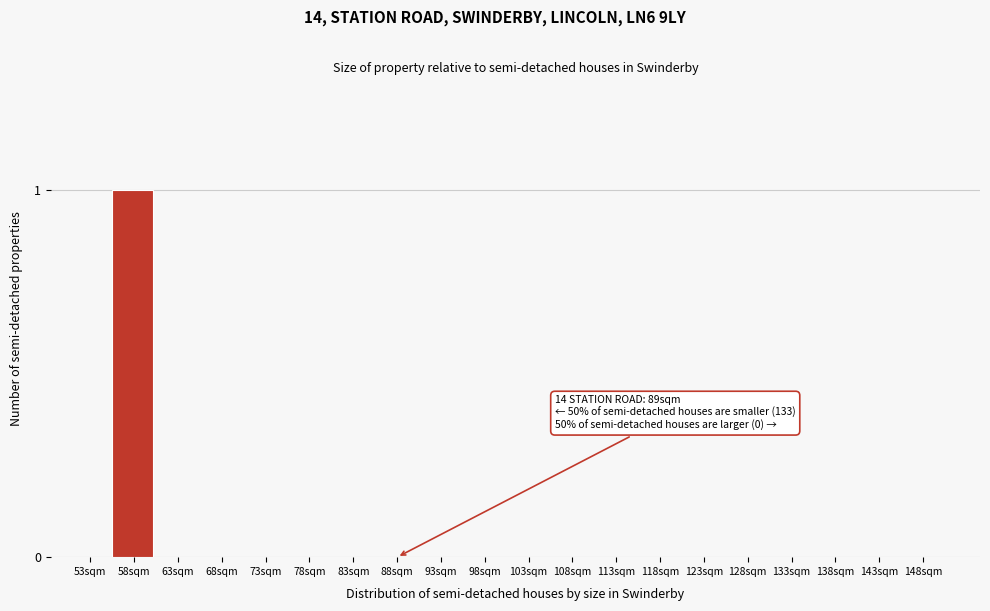

Reading left to right, what are all the values shown in this chart?

53sqm=0	58sqm=1	63sqm=0	68sqm=0	73sqm=0	78sqm=0	83sqm=0	88sqm=0	93sqm=0	98sqm=0	103sqm=0	108sqm=0	113sqm=0	118sqm=0	123sqm=0	128sqm=0	133sqm=0	138sqm=0	143sqm=0	148sqm=0